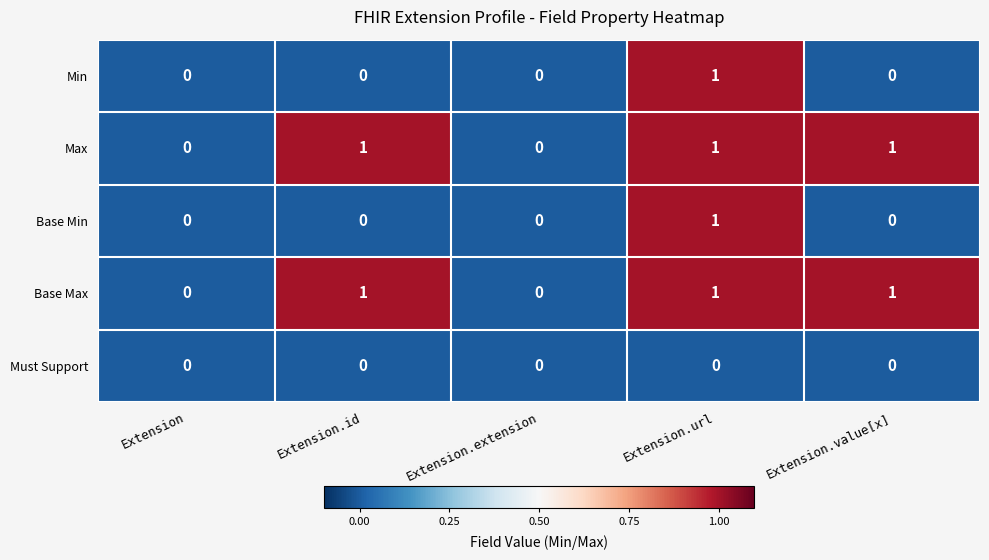

The Min series shows 0 at Extension. True or false?

True